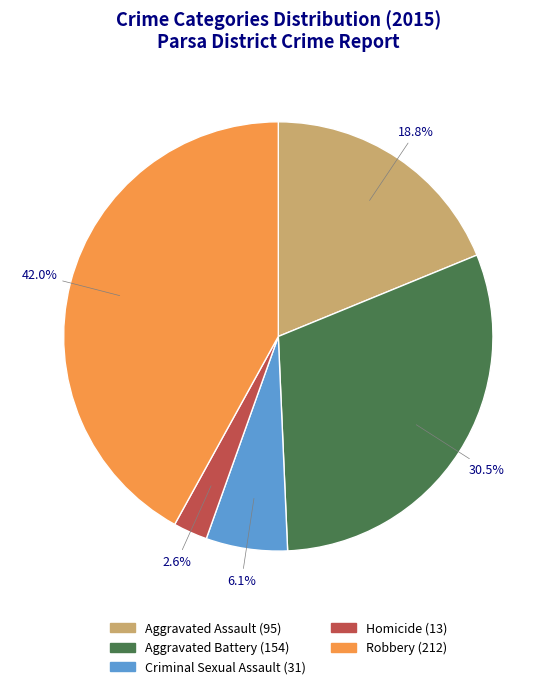

To the nearest percent, what is the difference between the largest and smallest slice percentages?

39%